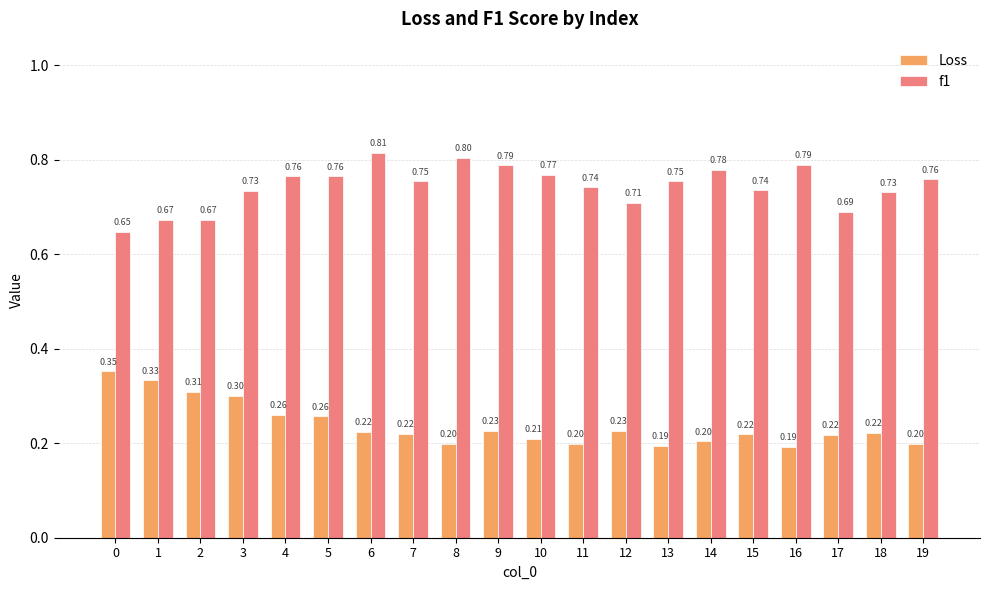

What is the difference between the highest and lowest values at 15?

0.5